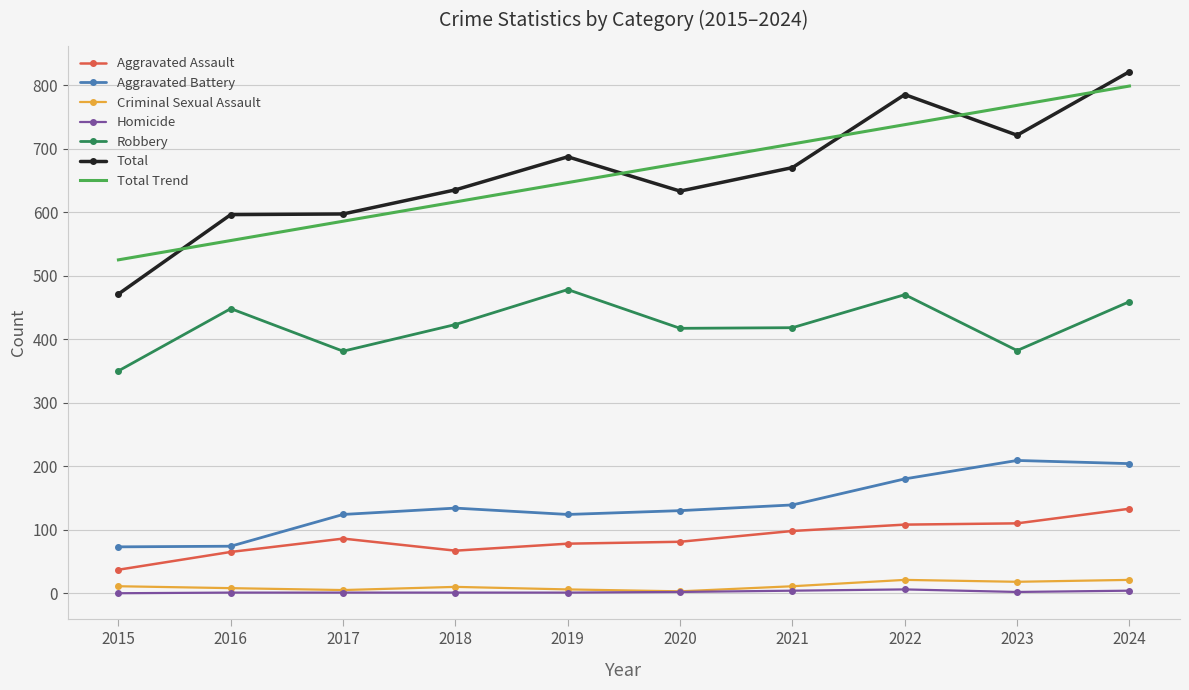

Is it true that Robbery equals 120 at 2024?

False